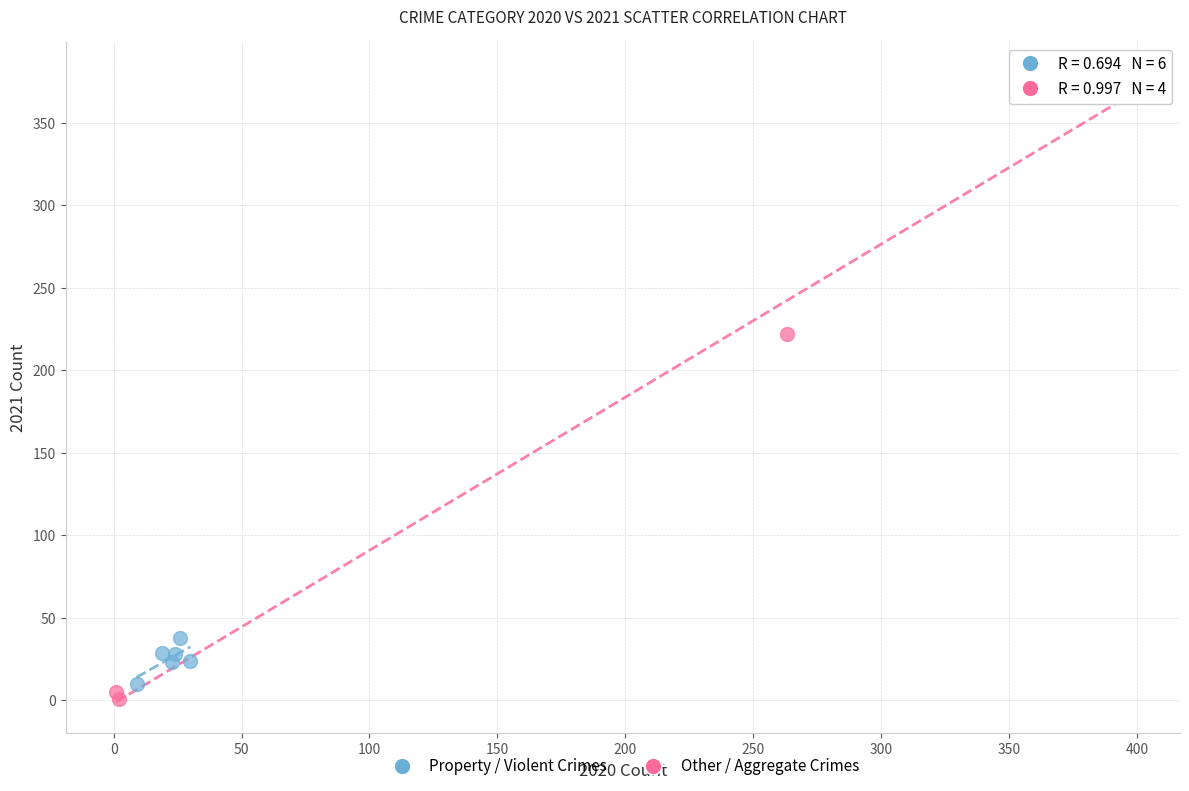

Which series has the widest spread of Y values?

Other / Aggregate Crimes